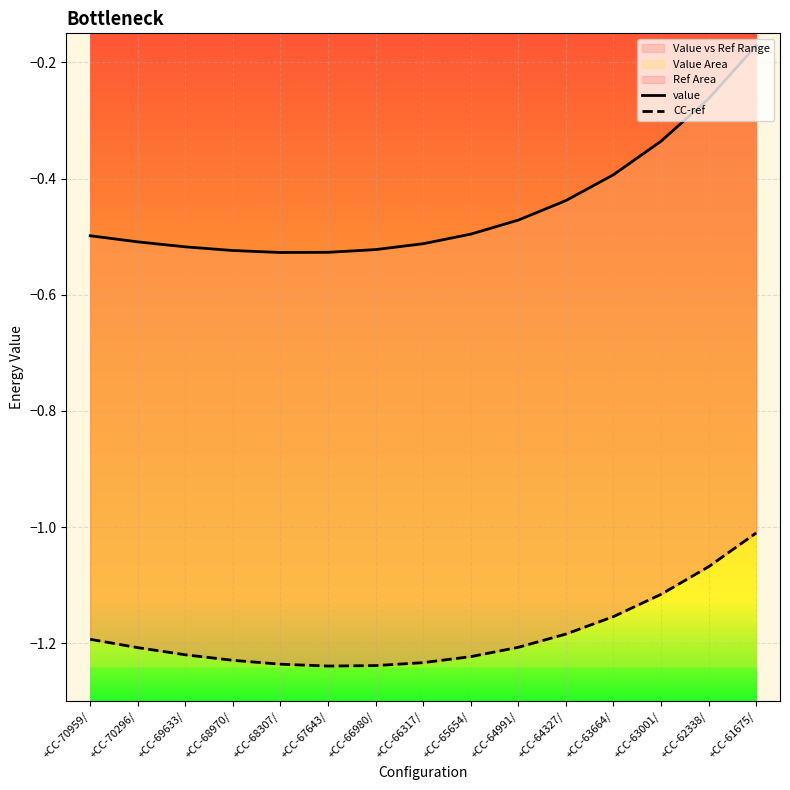

Is it true that CC-ref equals -2.0 at +CC-66980/?

False